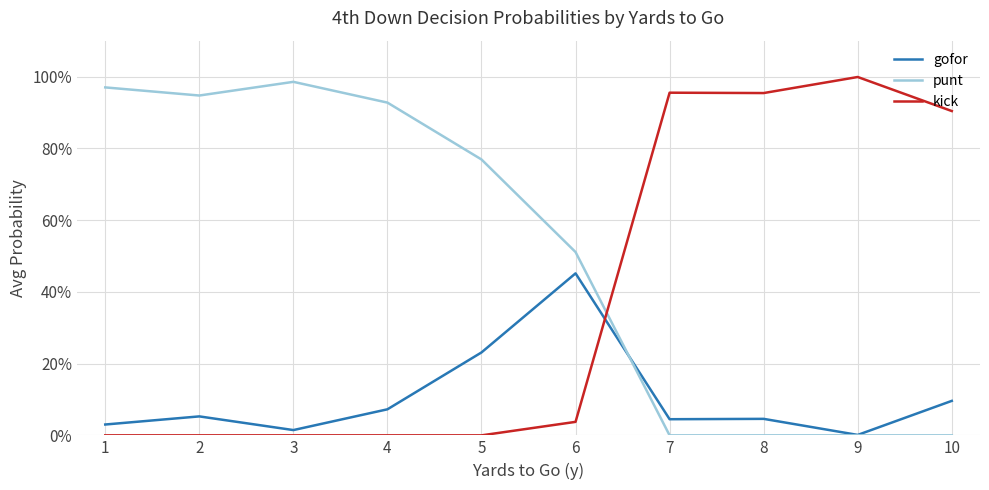

Rank the series by their maximum value, from highest to lowest.

kick, punt, gofor